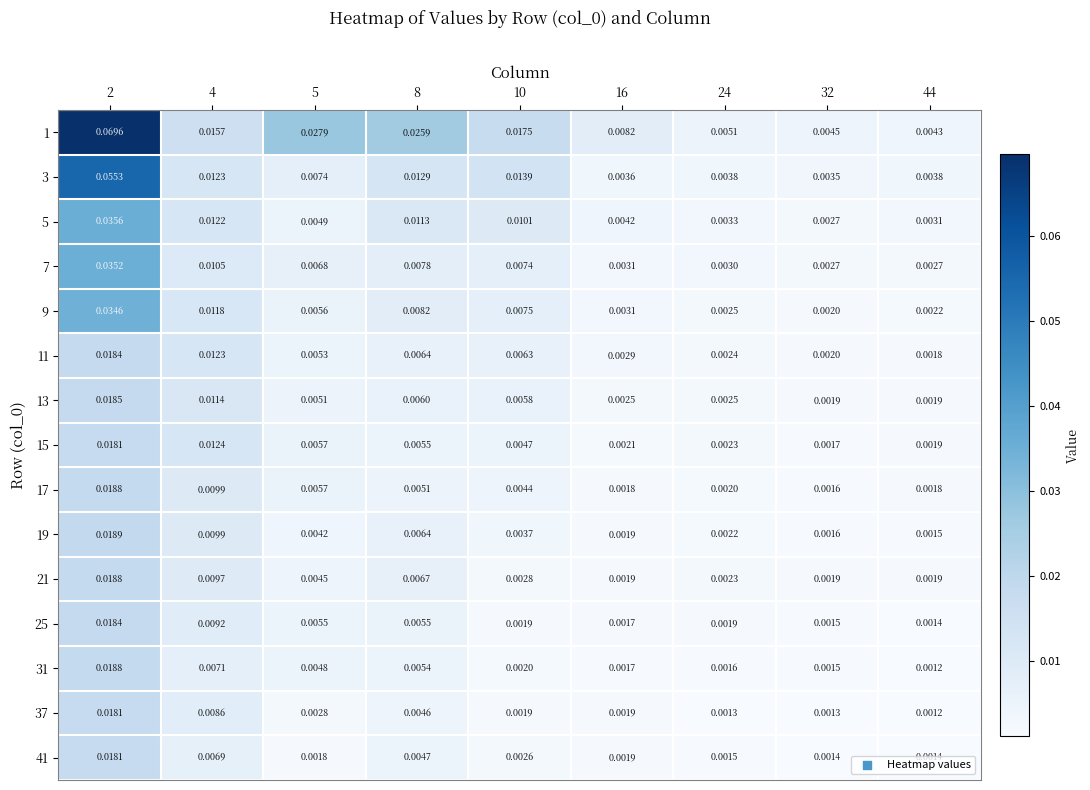

Is the value of 3 at 4 greater than the value of 21 at 5?

Yes